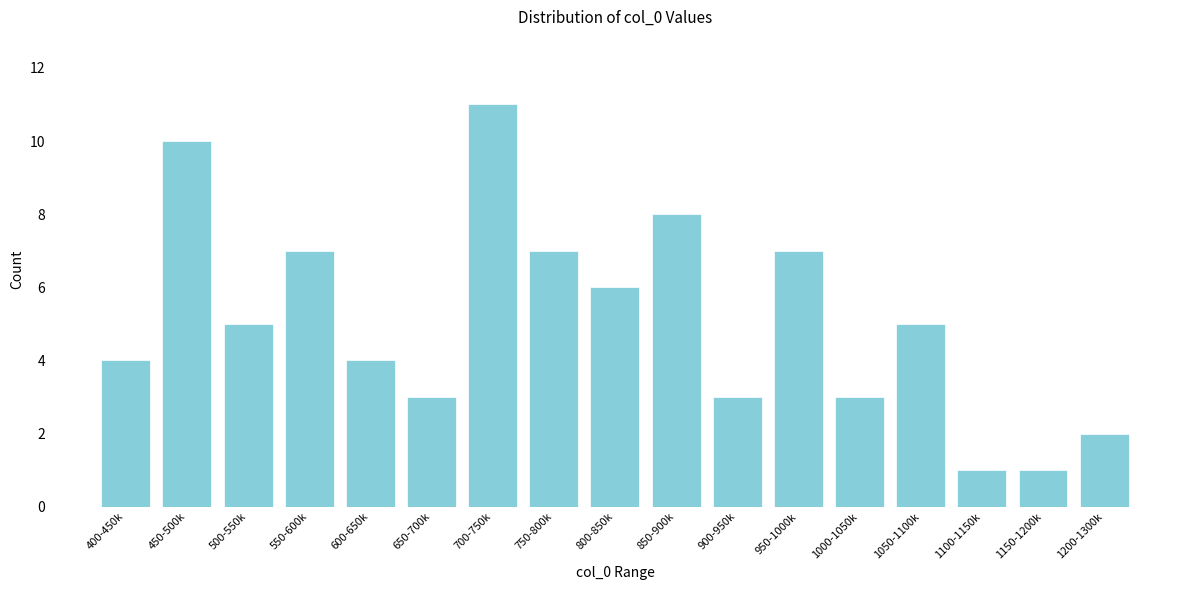

Reading right to left, what are all the values shown in this chart?

2	1	1	5	3	7	3	8	6	7	11	3	4	7	5	10	4